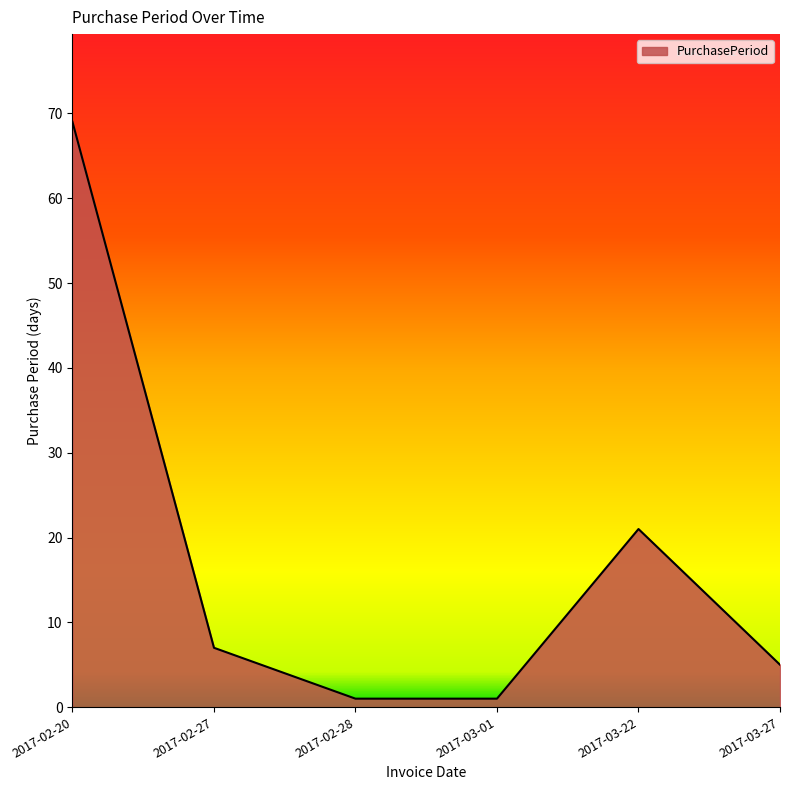

What is the difference between the values at 2017-02-27 and 2017-03-01?

6